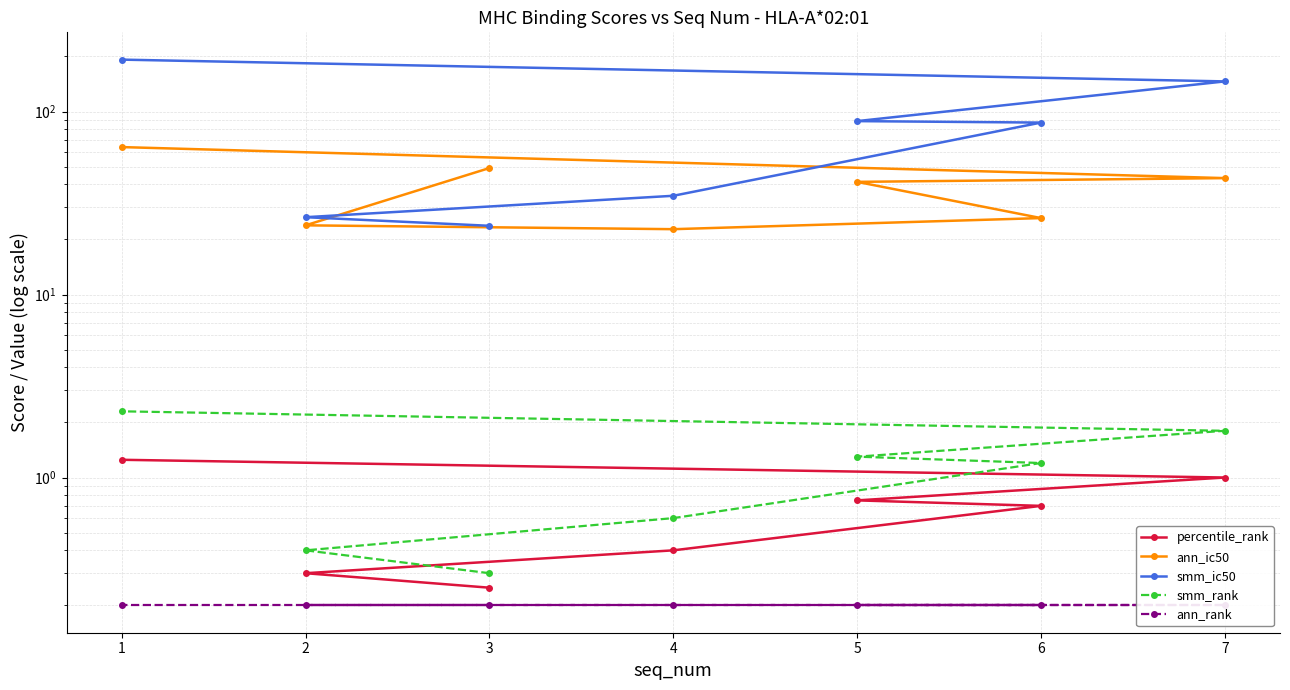

List the series in order of their peak value, highest first.

smm_ic50, ann_ic50, smm_rank, percentile_rank, ann_rank